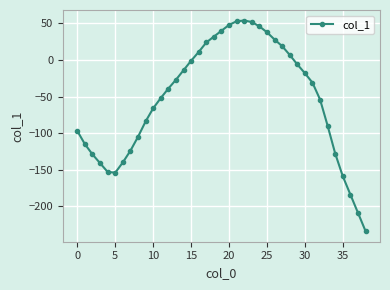

What is the average value?

-54